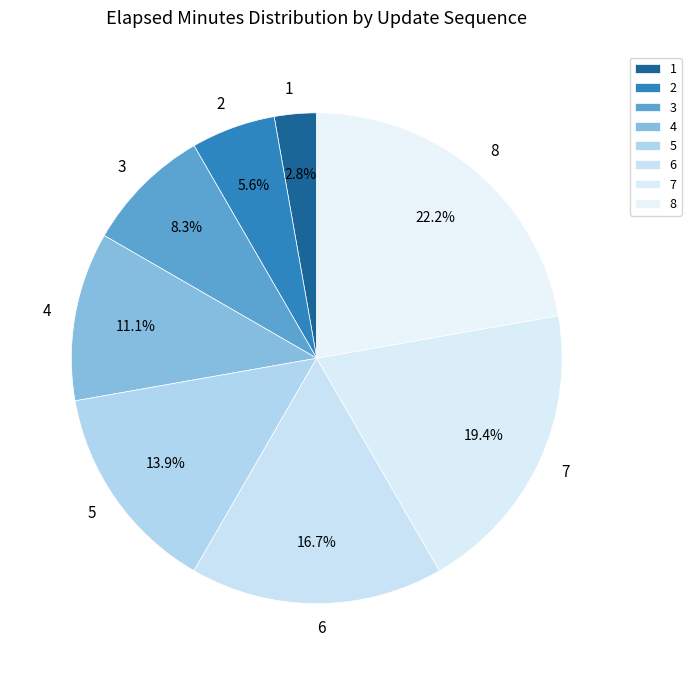

What is the ratio of the value at 1 to the value at 3?

0.3